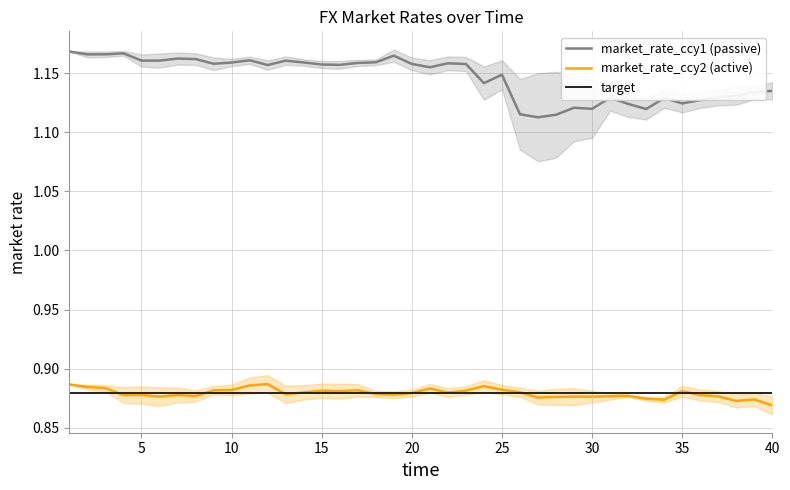

What is the average value of the market_rate_ccy2 series?

0.9